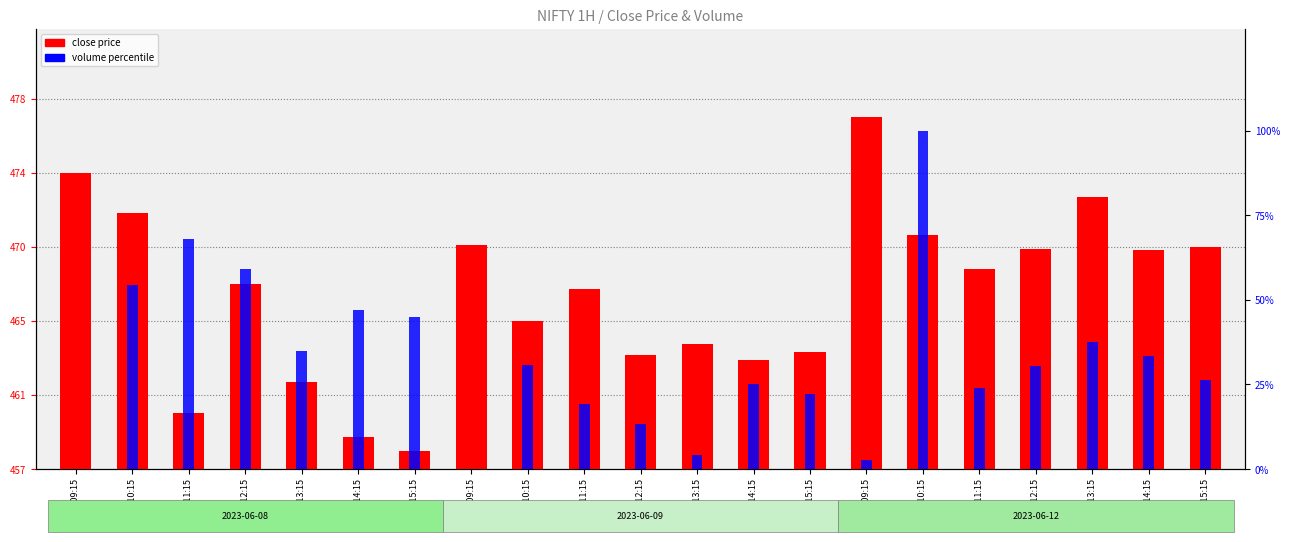

Rank the series at 06-08 14:15 from highest to lowest value.

volume percentile, close price